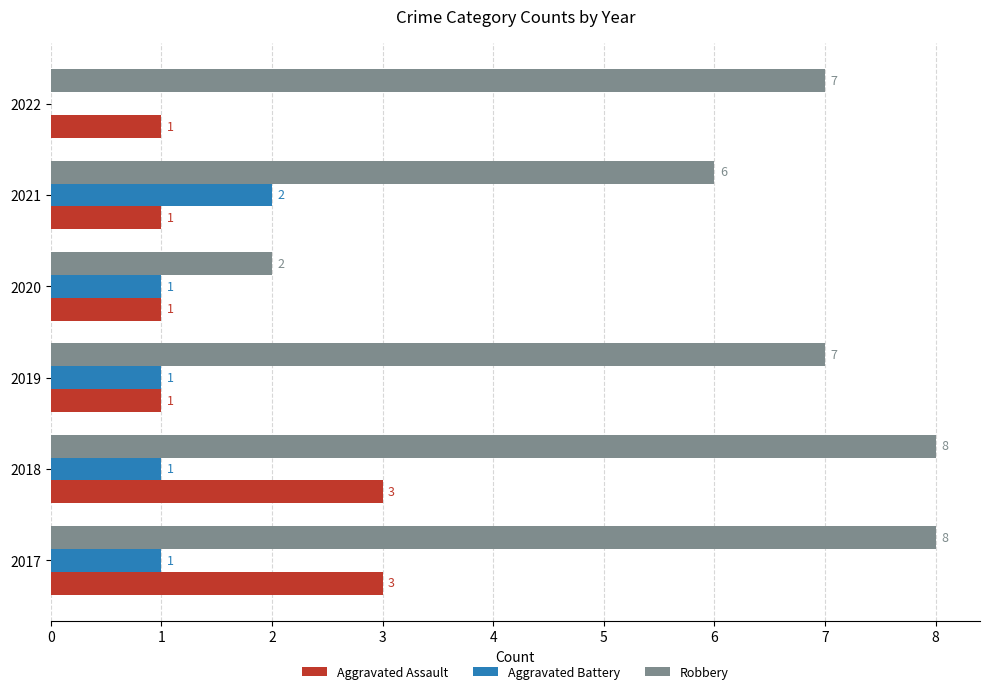

Which series has the largest range (max minus min)?

Robbery